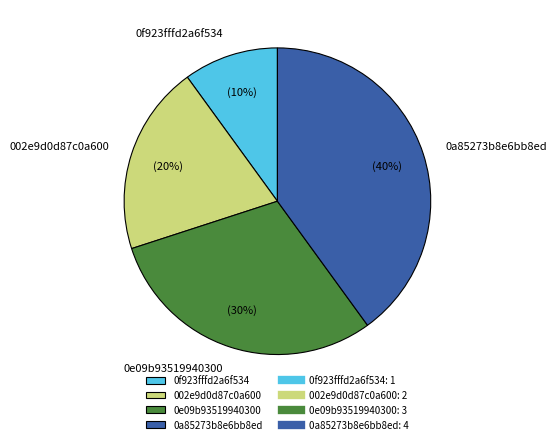

Rank the categories by value from lowest to highest.

0f923fffd2a6f534, 002e9d0d87c0a600, 0e09b93519940300, 0a85273b8e6bb8ed